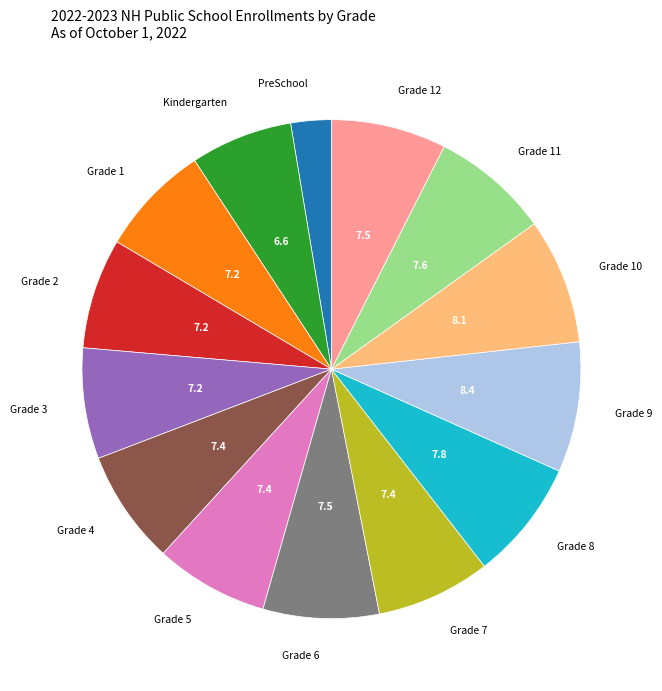

Is there any slice that represents more than half of the pie?

No